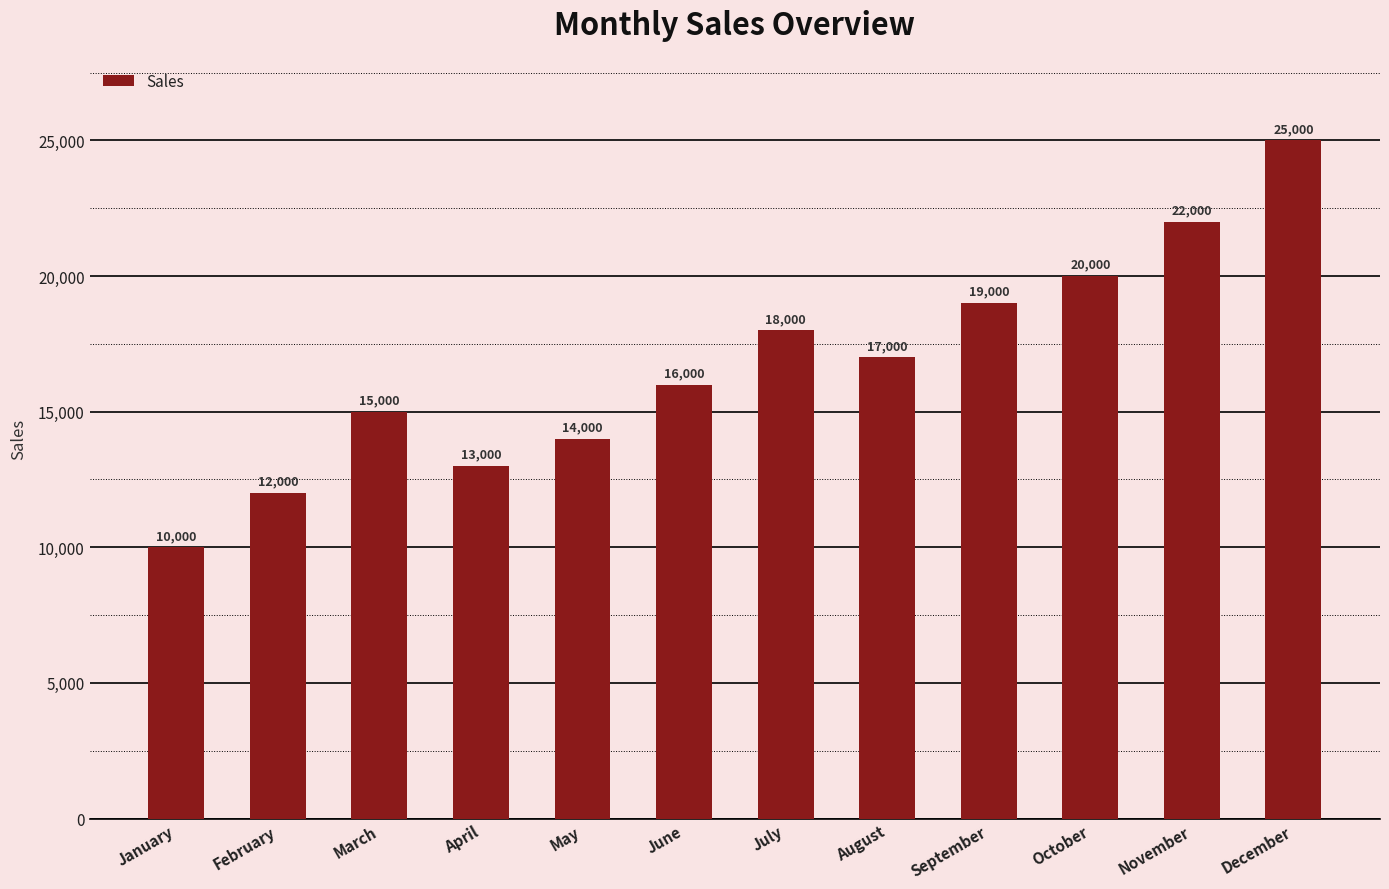

Which has a higher value, March or February?

March